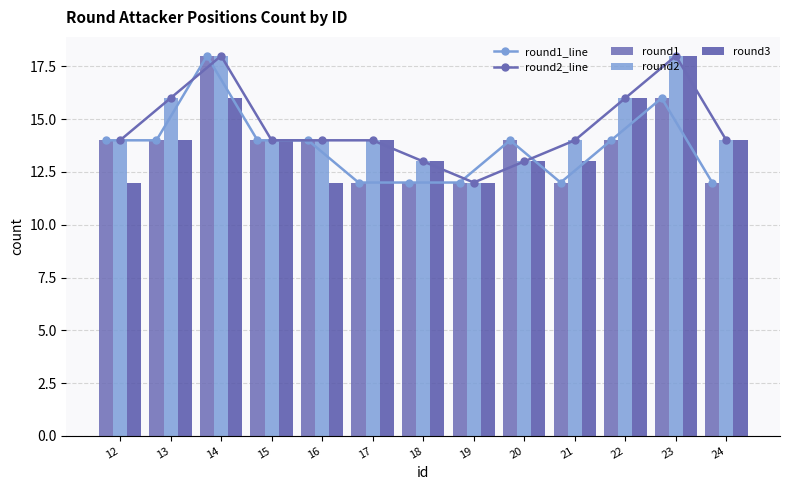

What is the difference between the maximum and minimum values in the round3 series?

6